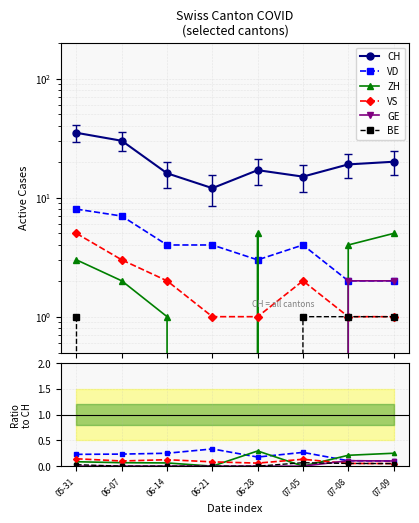

Rank the series at 06-14 from highest to lowest value.

CH, VD, VS, ZH, GE, BE